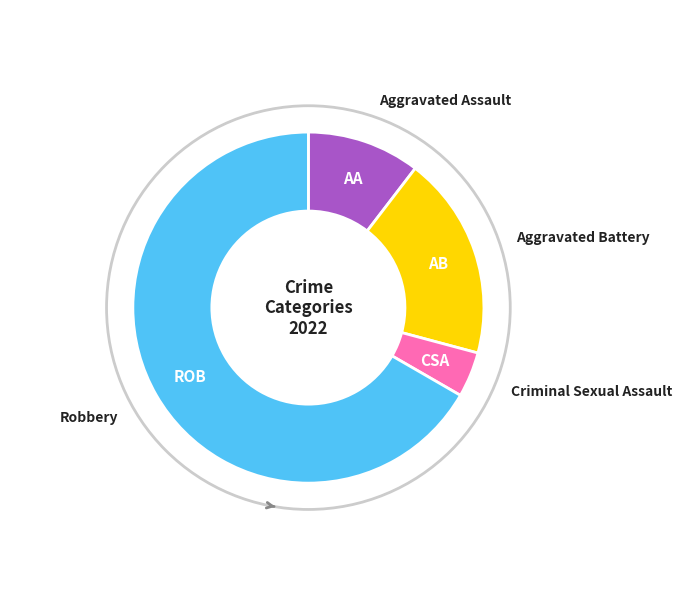

Is there any slice that represents more than half of the pie?

Yes